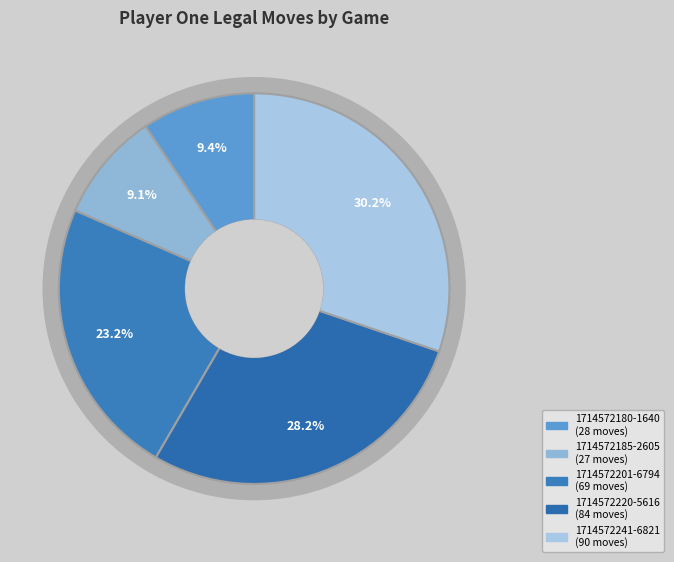

Which category has the smallest portion of the pie?

1714572185-2605